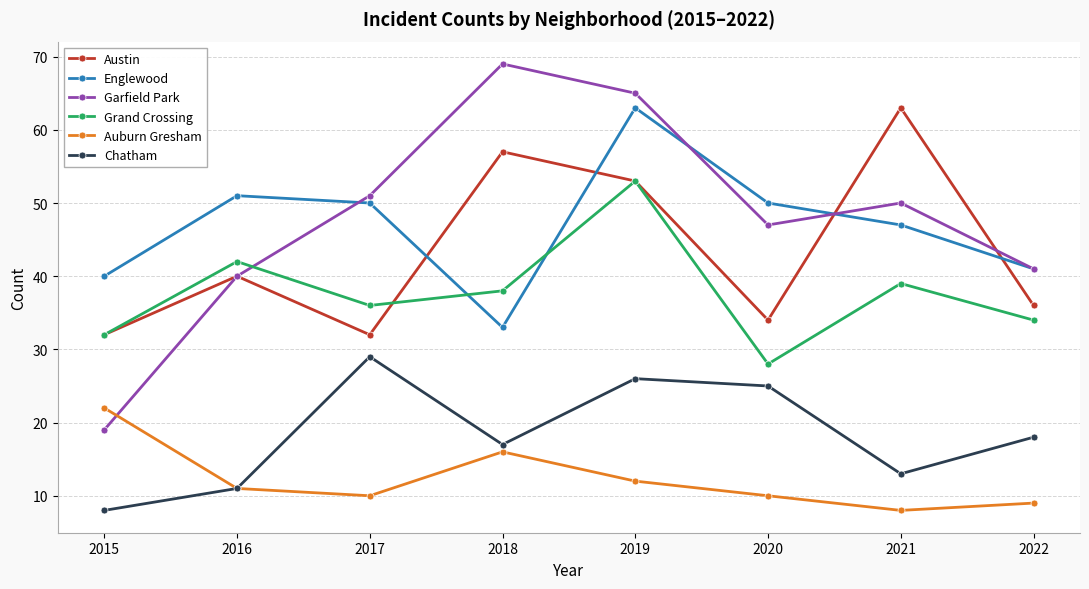

The value of Auburn Gresham at 2017 is 10. True or false?

True